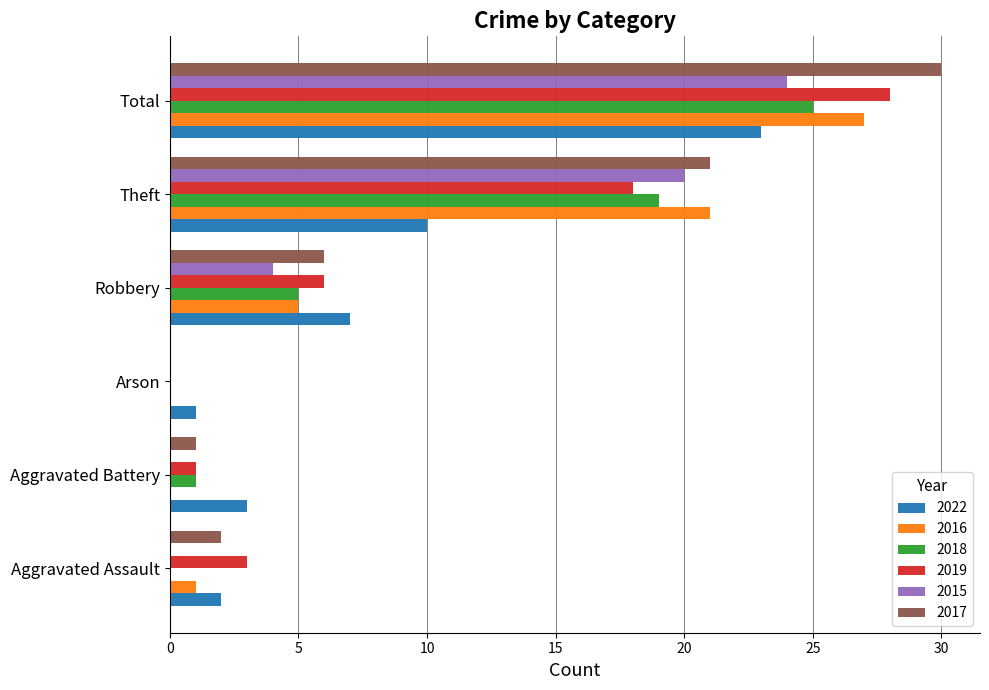

Count the number of data series in this chart.

6